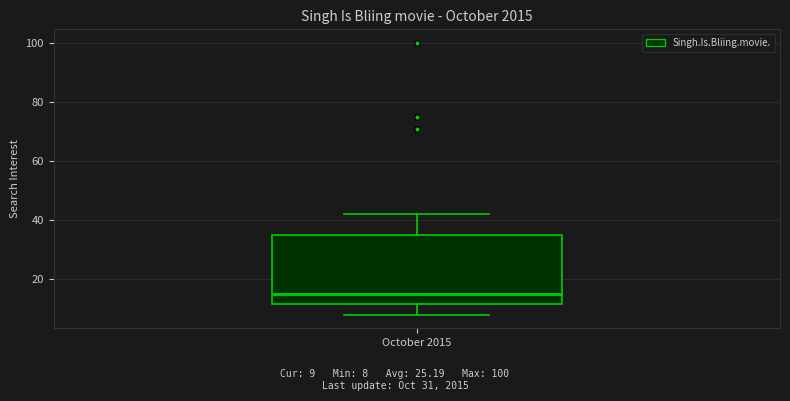

Read this box plot against the y-axis: the position of the median line, the range covered by the box, and the ends of both whiskers. The values are not printed on the chart, so give them approximately, as read against the axis.

median 16, box 12 to 36, whiskers 8 to 42